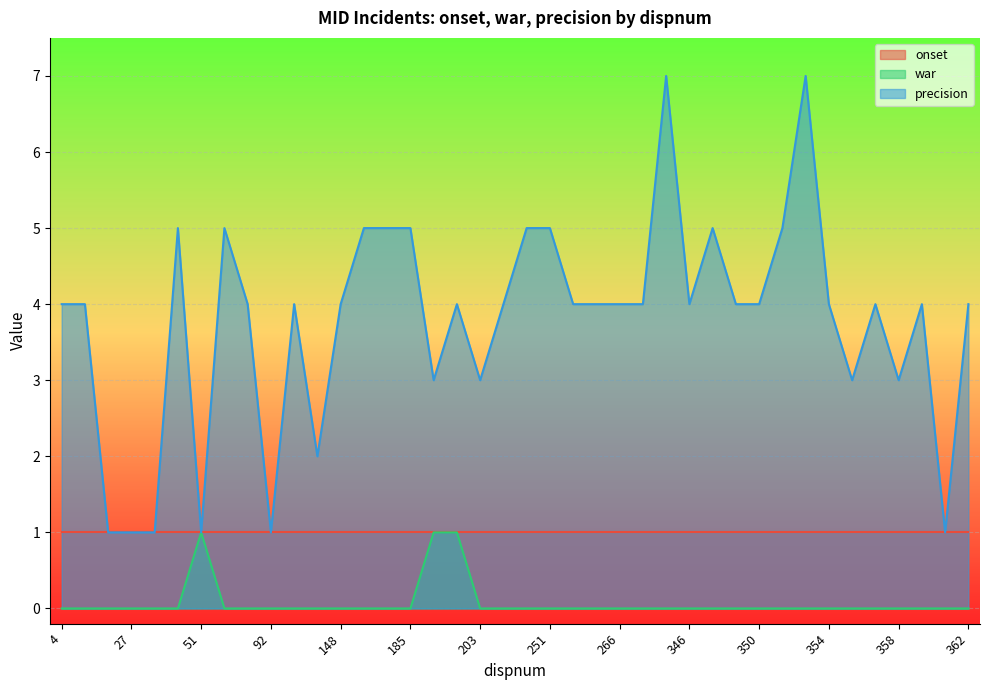

Rank the categories by precision value from highest to lowest.

345, 353, 50, 53, 172, 173, 185, 246, 251, 347, 352, 4, 7, 61, 122, 148, 200, 208, 253, 259, 266, 343, 346, 349, 350, 354, 356, 360, 362, 199, 203, 355, 358, 125, 26, 27, 28, 51, 92, 361